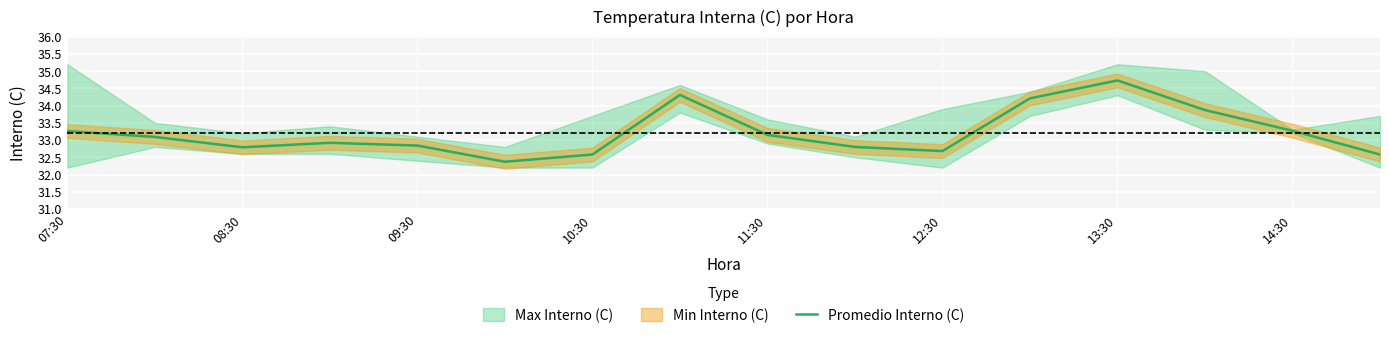

What is the highest value of the Promedio Interno (C) series?

34.7